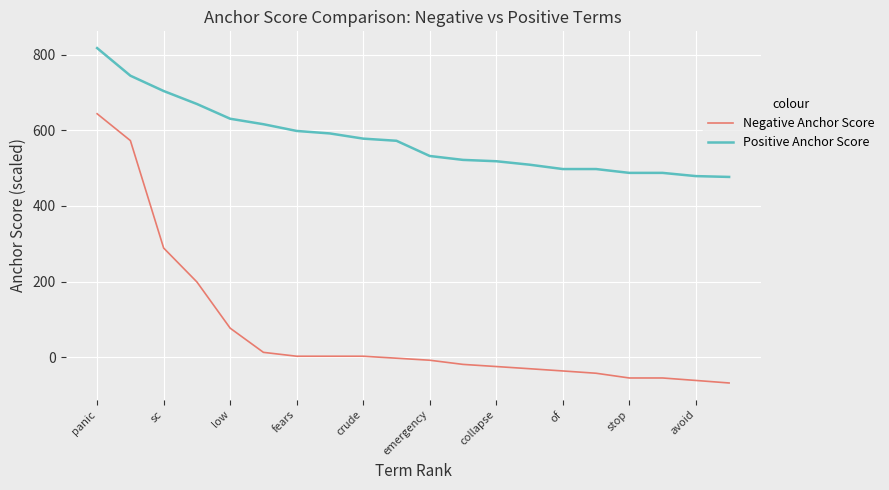

What is the maximum value shown in the chart?

818.1